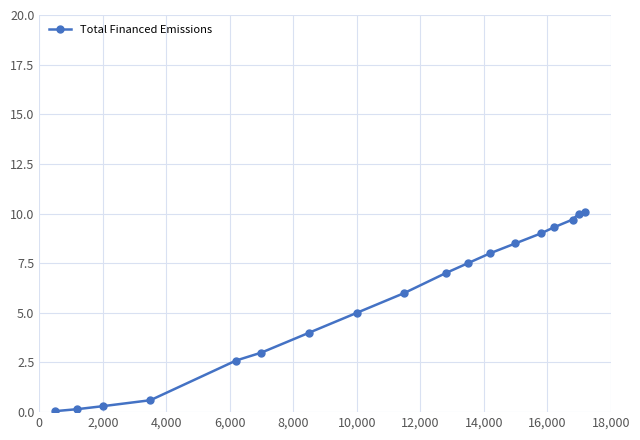

What is the maximum value shown in the chart?

10.1